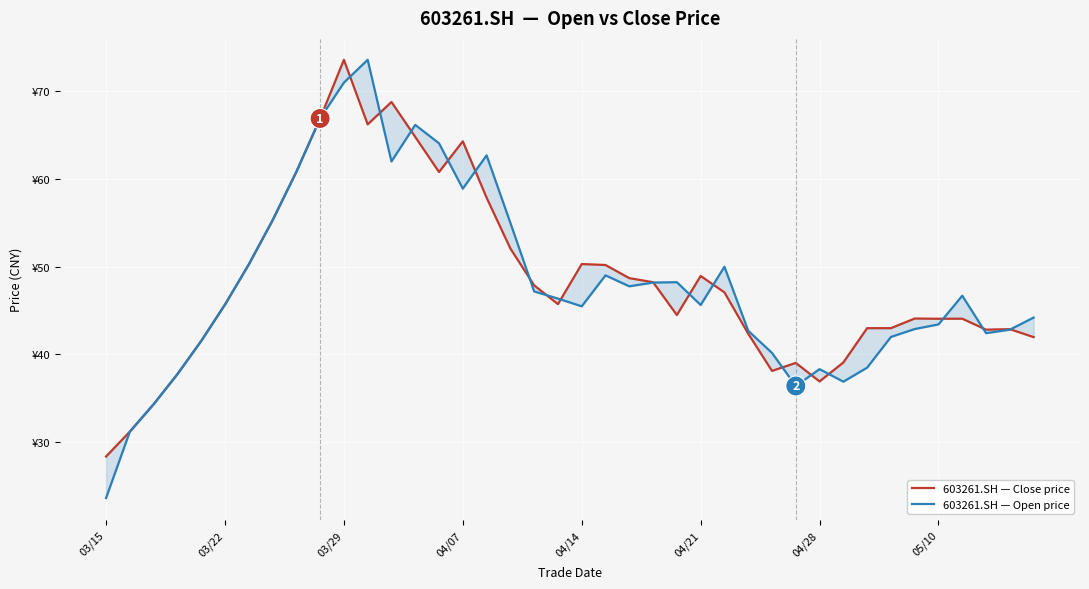

True or false: 603261.SH — Close price and 603261.SH — Open price intersect in this chart.

True